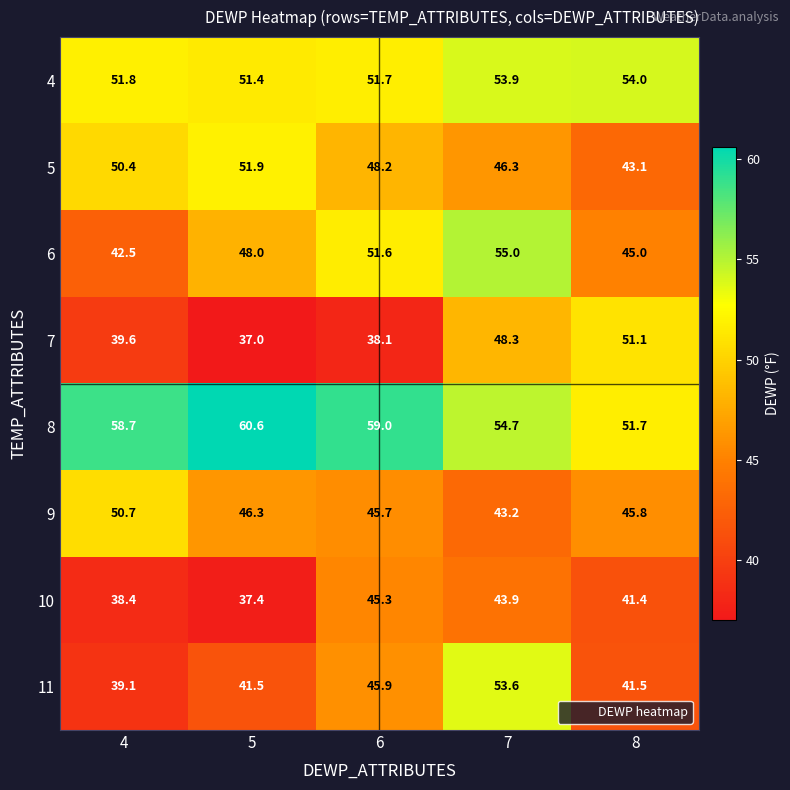

At which label does 9 first exceed 45?

4